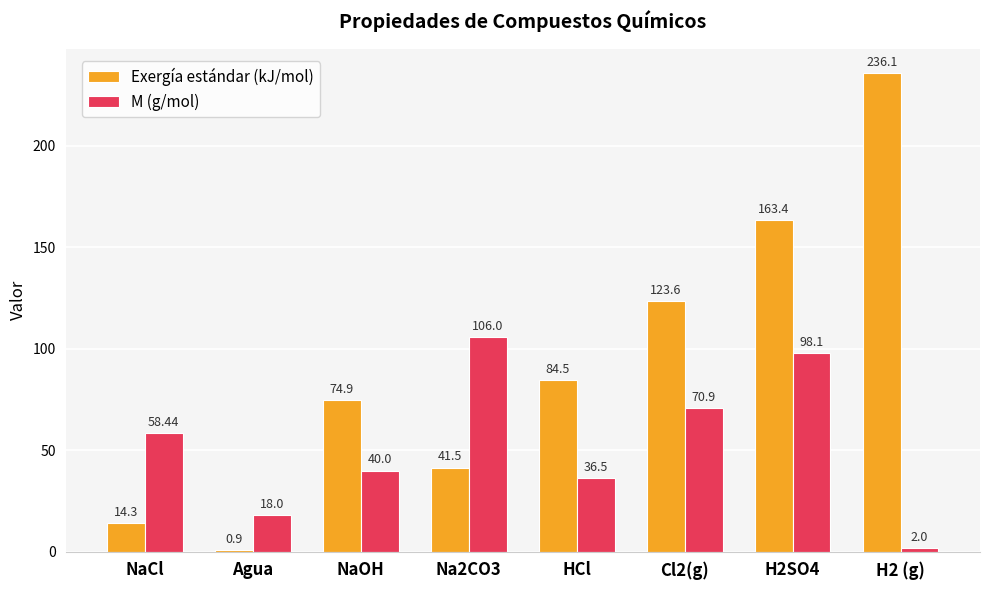

What is the sum of all Exergía estándar (kJ/mol) values?

739.2